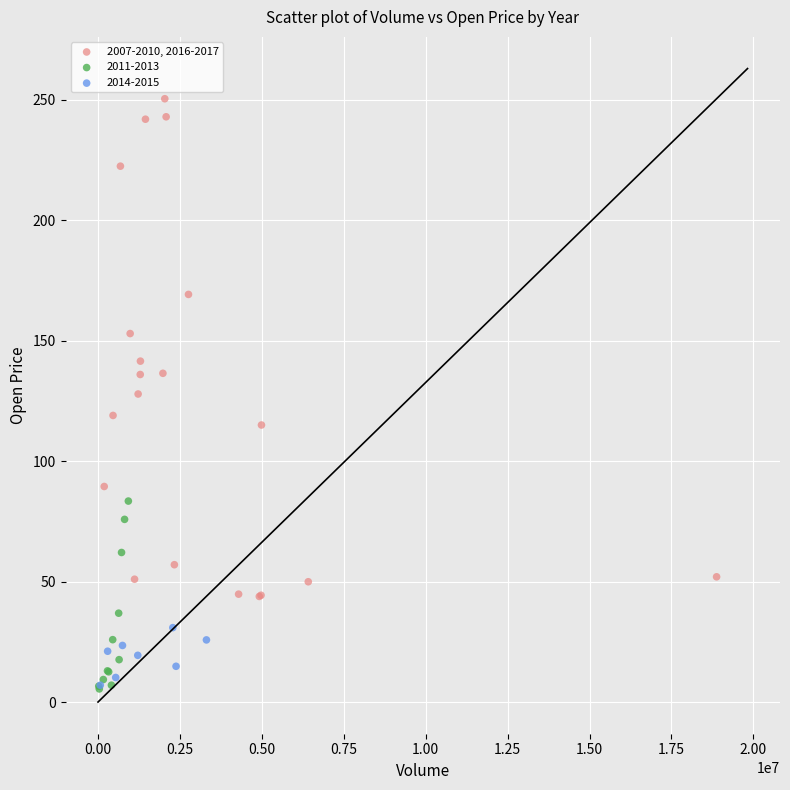

Which series reaches the maximum Y coordinate?

2007-2010, 2016-2017